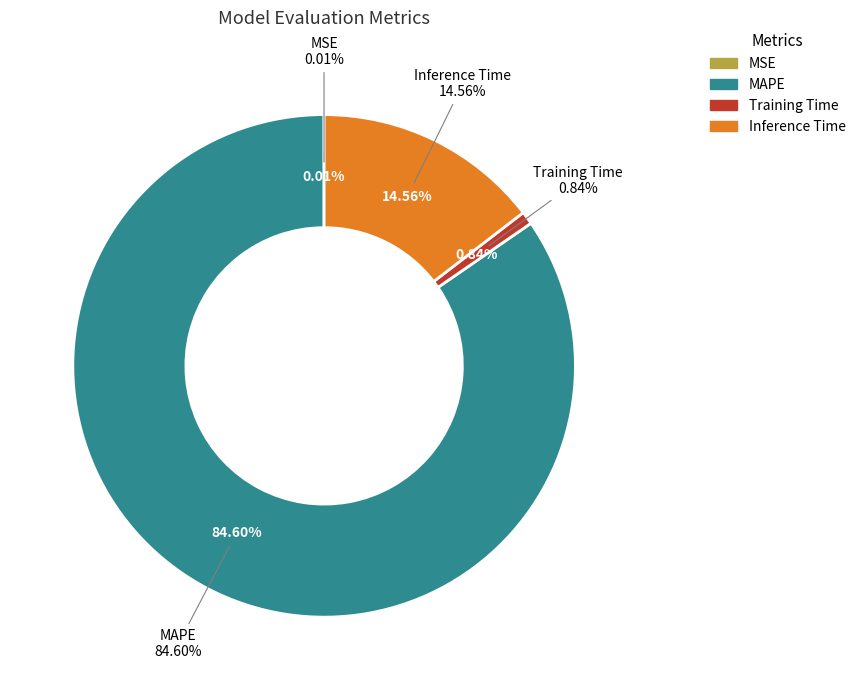

To the nearest percent, what is the average slice percentage?

25%